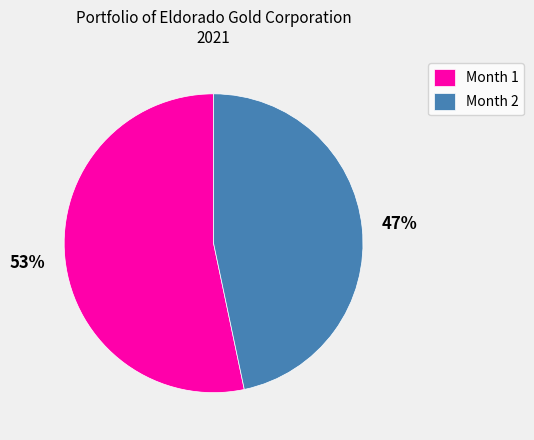

What percentage is the Month 1 slice, to the nearest percent?

53%